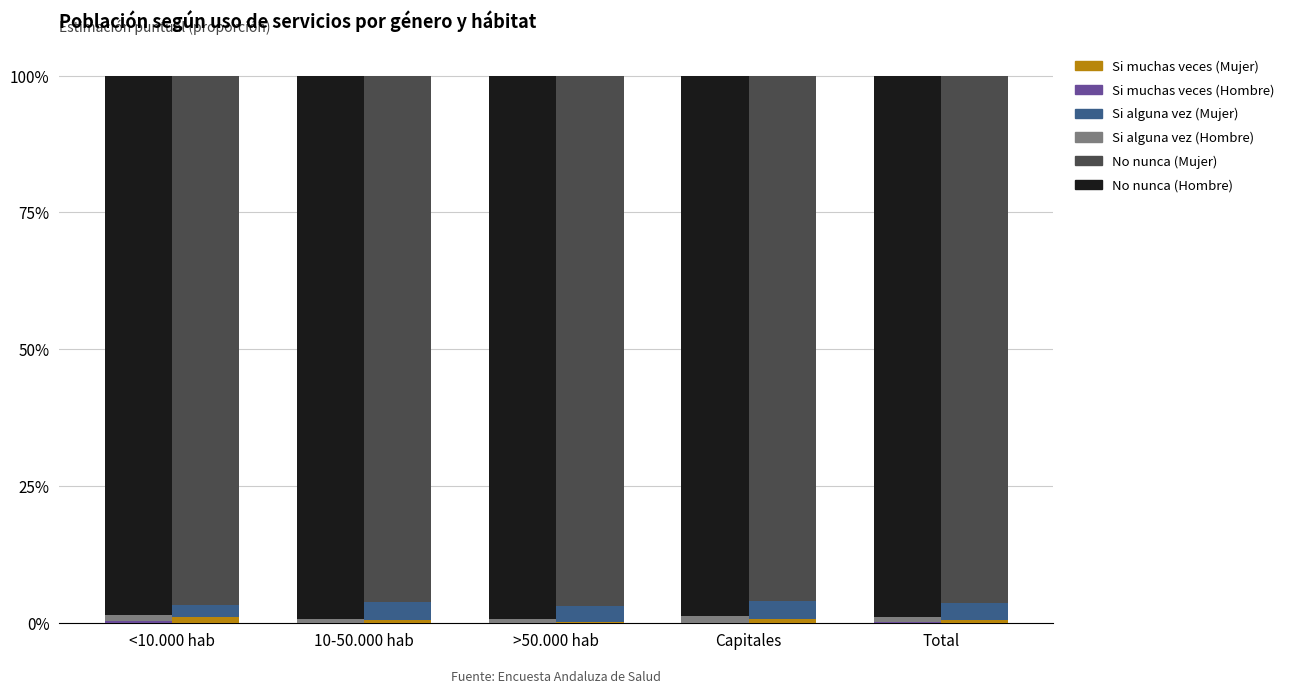

What is the total value across all series at >50.000 hab?

2.0